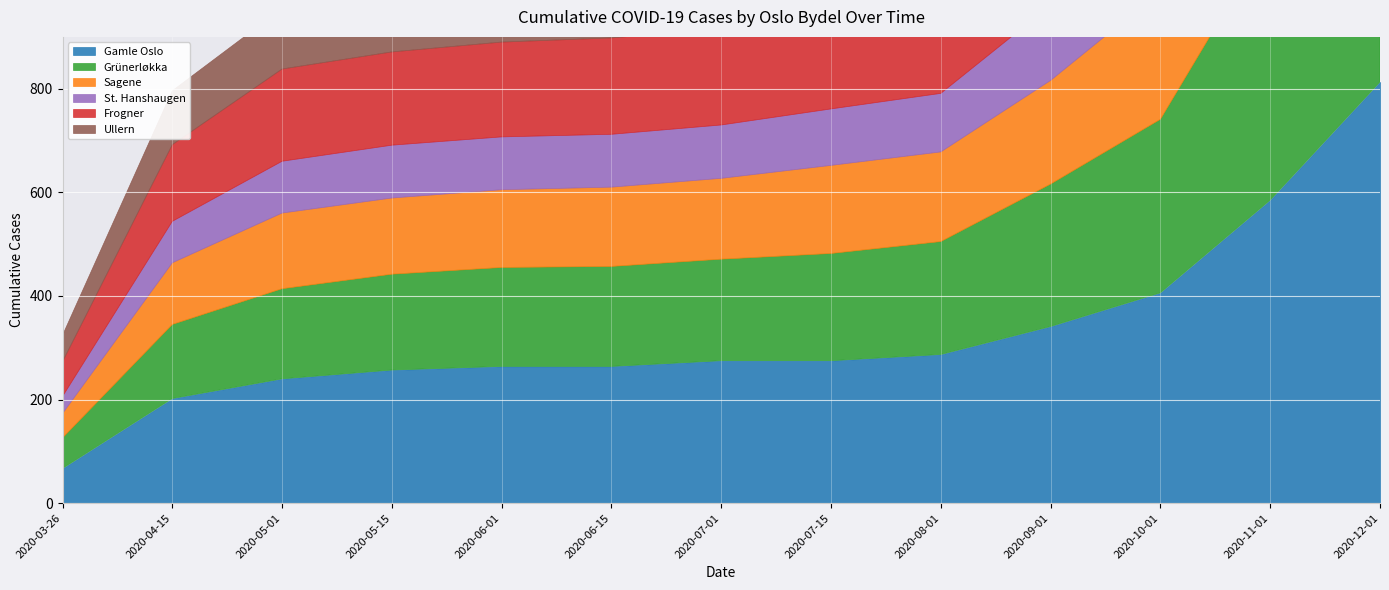

What position from the left is 2020-06-15?

6